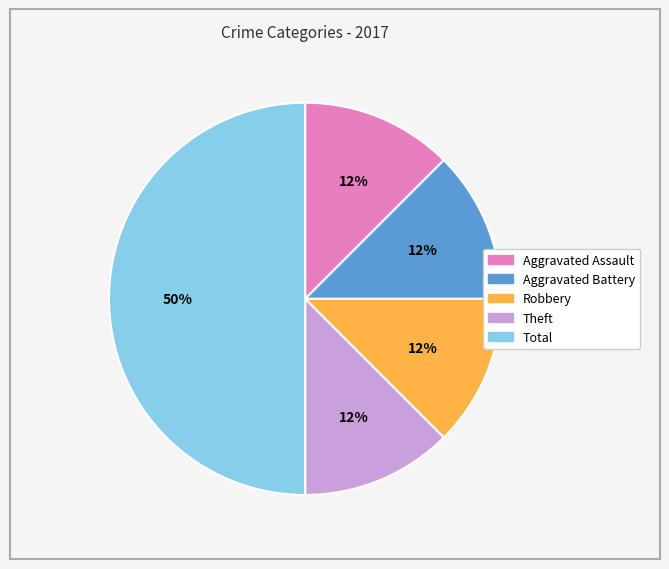

To the nearest percent, what is the average slice percentage?

20%